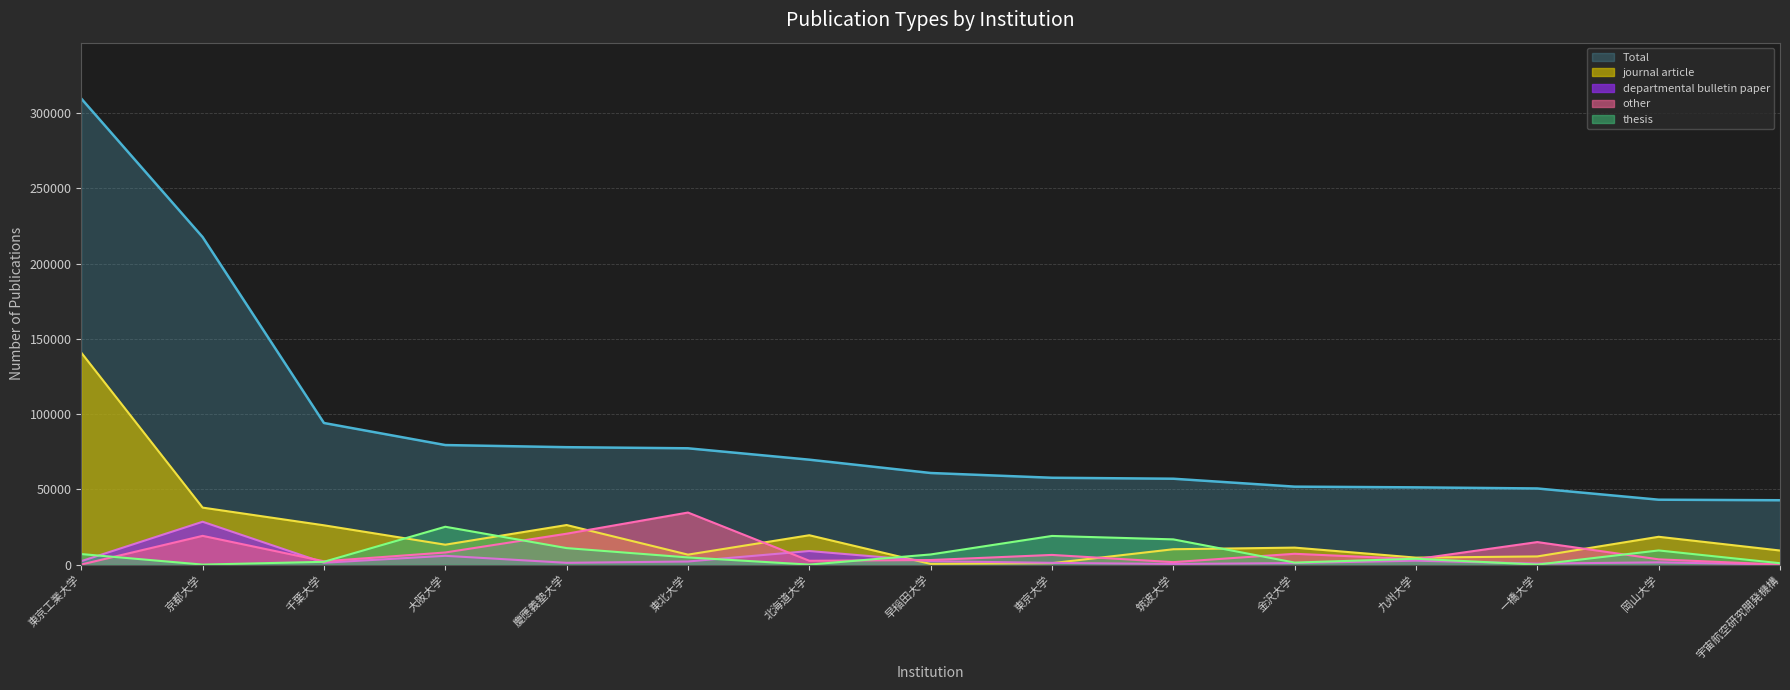

What is the label of the 9th point from the left?

東京大学